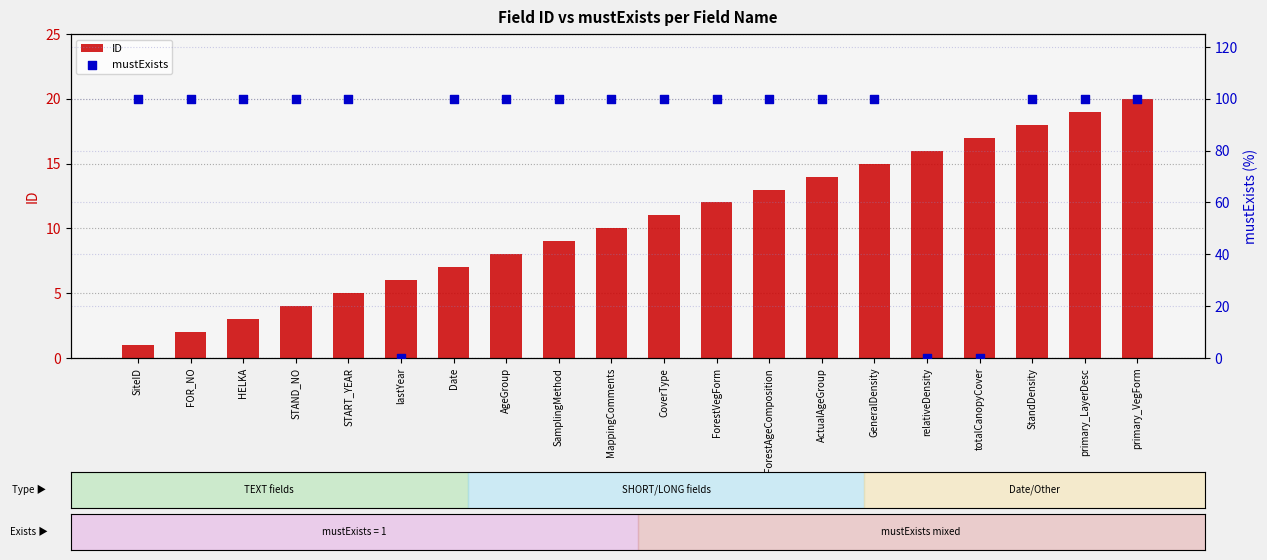

Which series reaches the maximum Y coordinate?

mustExists